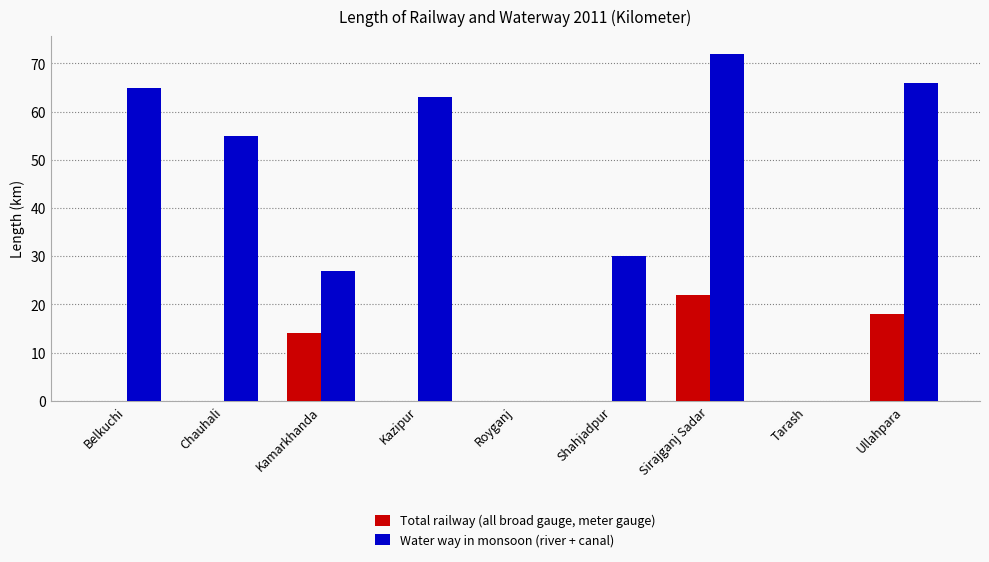

Reading right to left, what are all the values shown in this chart?

Total railway (all broad gauge, meter gauge): Ullahpara=18	Tarash=0	Sirajganj Sadar=22	Shahjadpur=0	Royganj=0	Kazipur=0	Kamarkhanda=14	Chauhali=0	Belkuchi=0
Water way in monsoon (river + canal): Ullahpara=66	Tarash=0	Sirajganj Sadar=72	Shahjadpur=30	Royganj=0	Kazipur=63	Kamarkhanda=27	Chauhali=55	Belkuchi=65